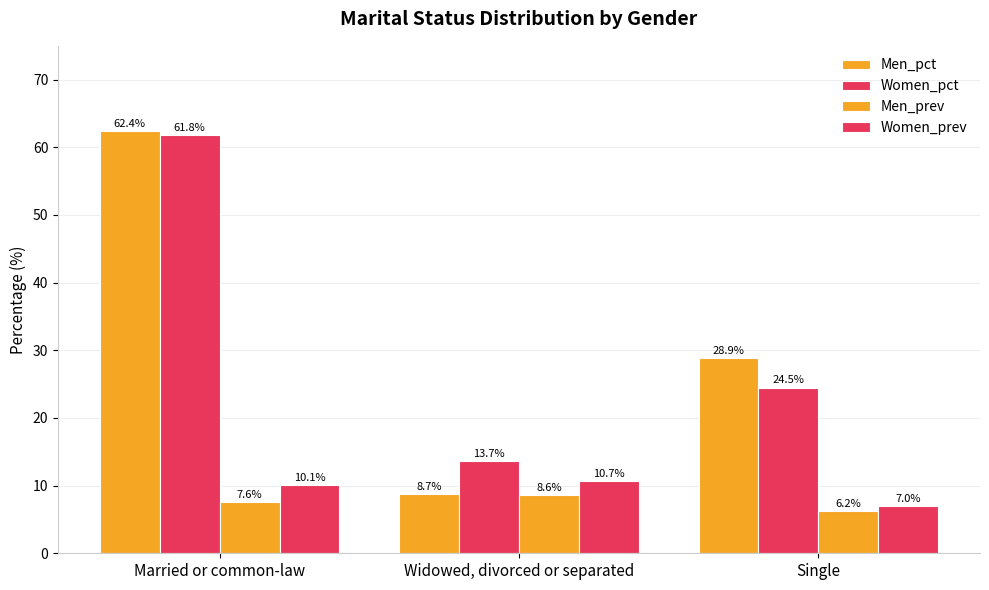

How many data points in Women_prev are less than 10?

1